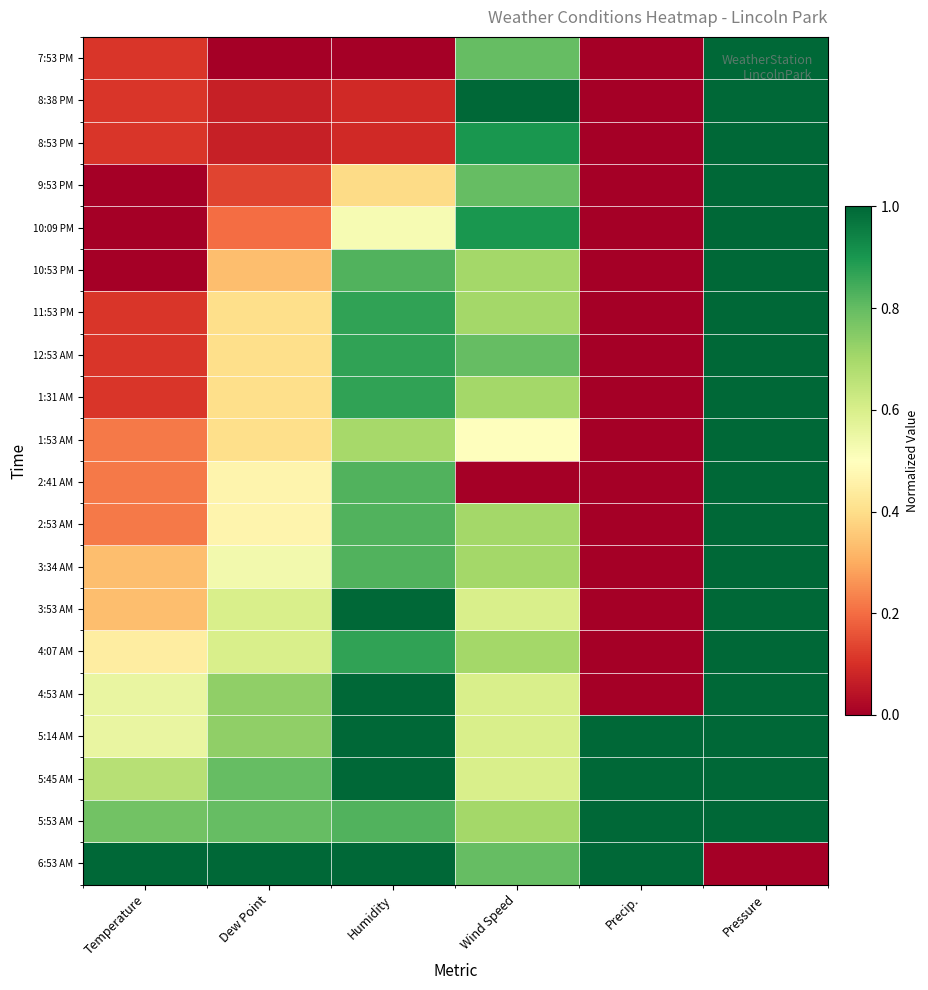

Which series has the largest range (max minus min)?

7:53 PM